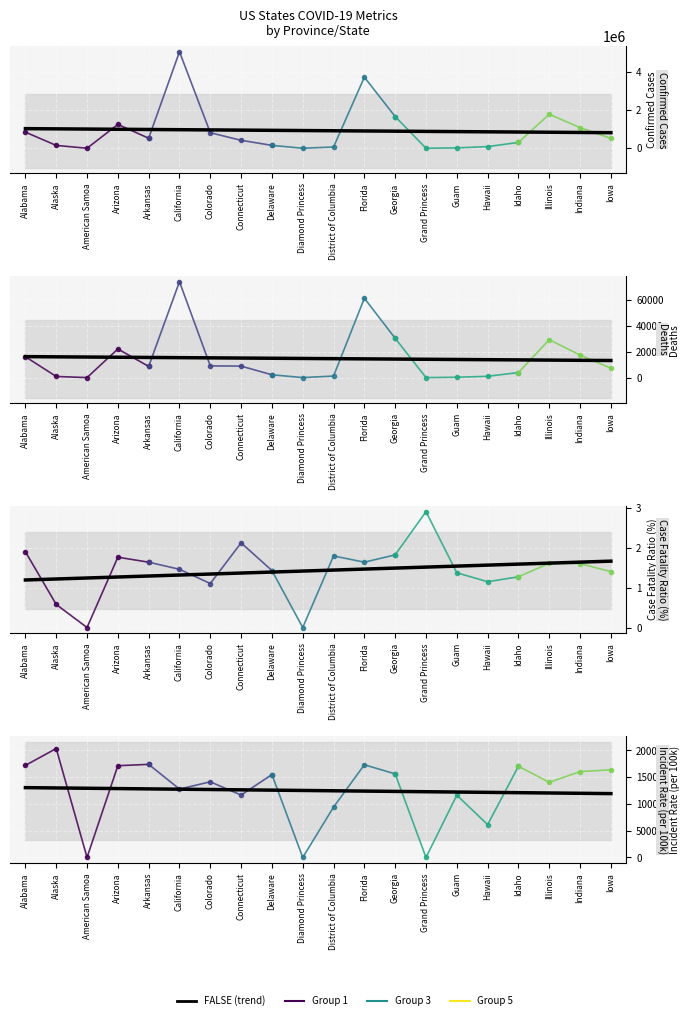

What is the difference between the Confirmed values at Alaska and Iowa?

367933.0